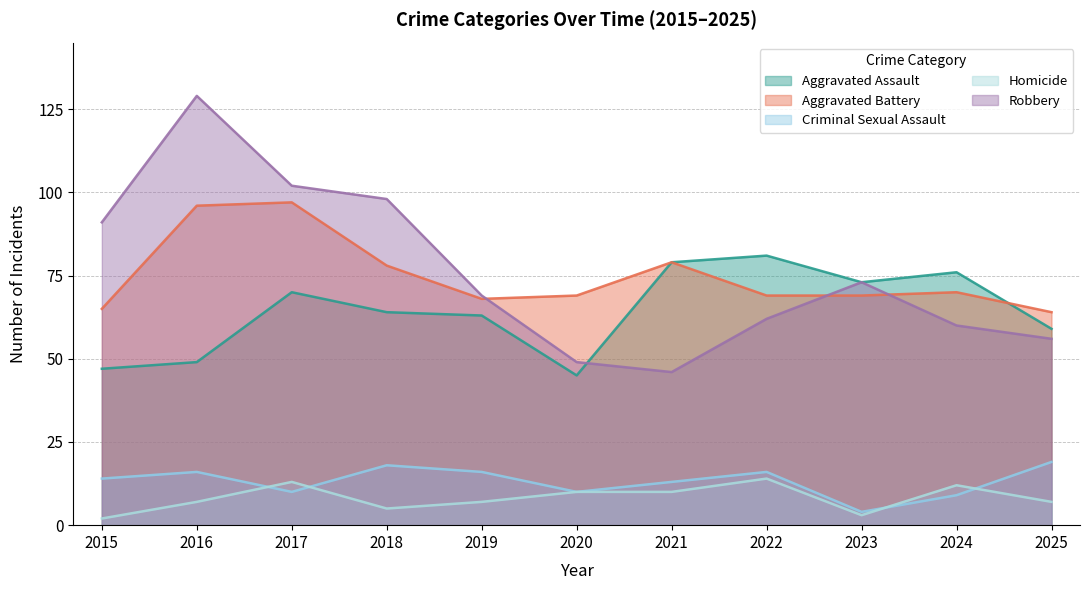

Does the chart have visible grid lines?

Yes